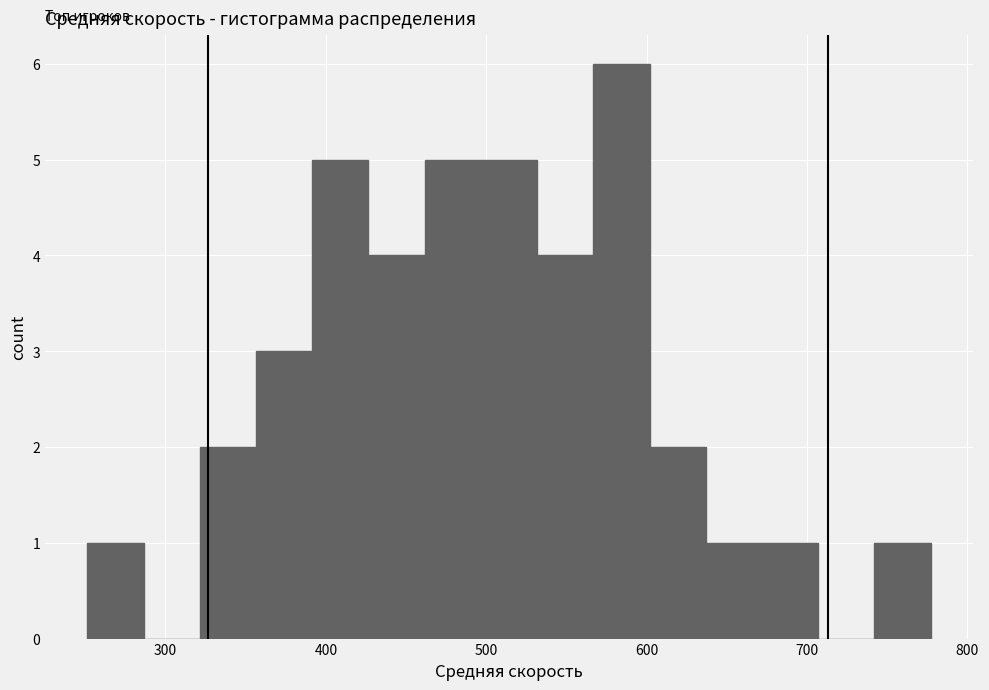

Around what value on the x-axis is the tallest bar? Give the approximate position of its centre, as read against the axis.

580